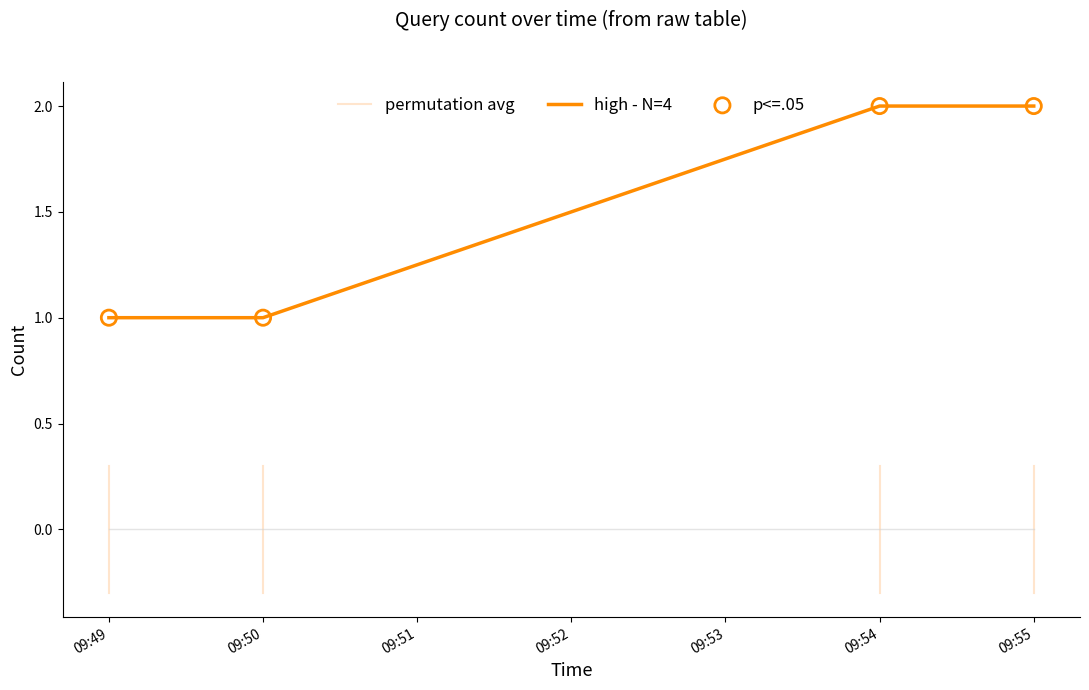

The value of high - N=4 at 09:54 is 1. True or false?

False